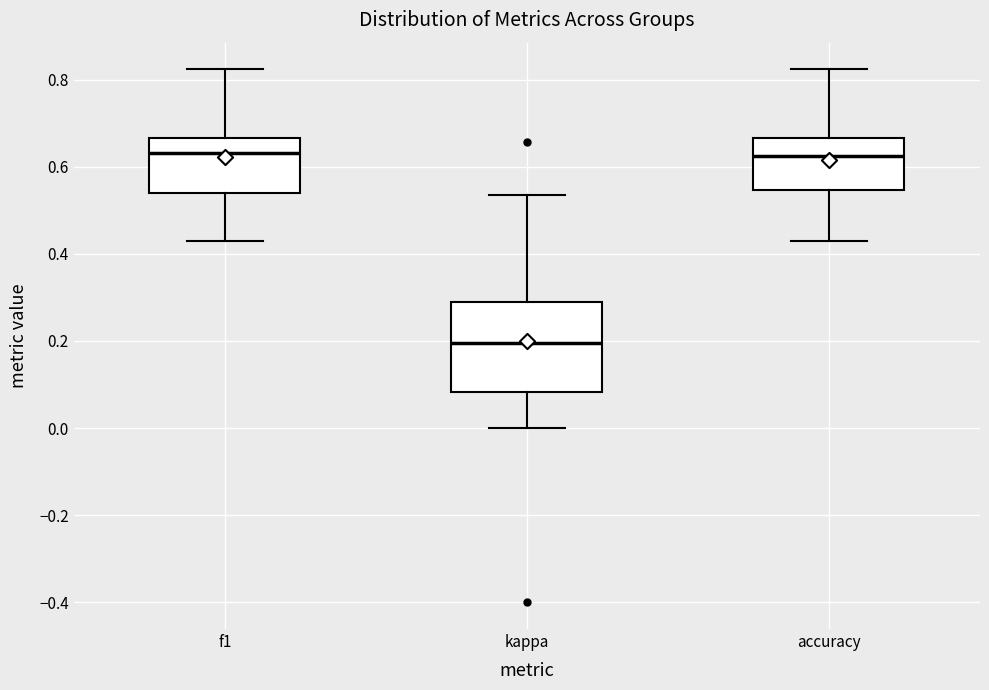

Where does the median line of the box for f1 sit on the y-axis? The values are not printed on the chart, so give them approximately, as read against the axis.

0.64